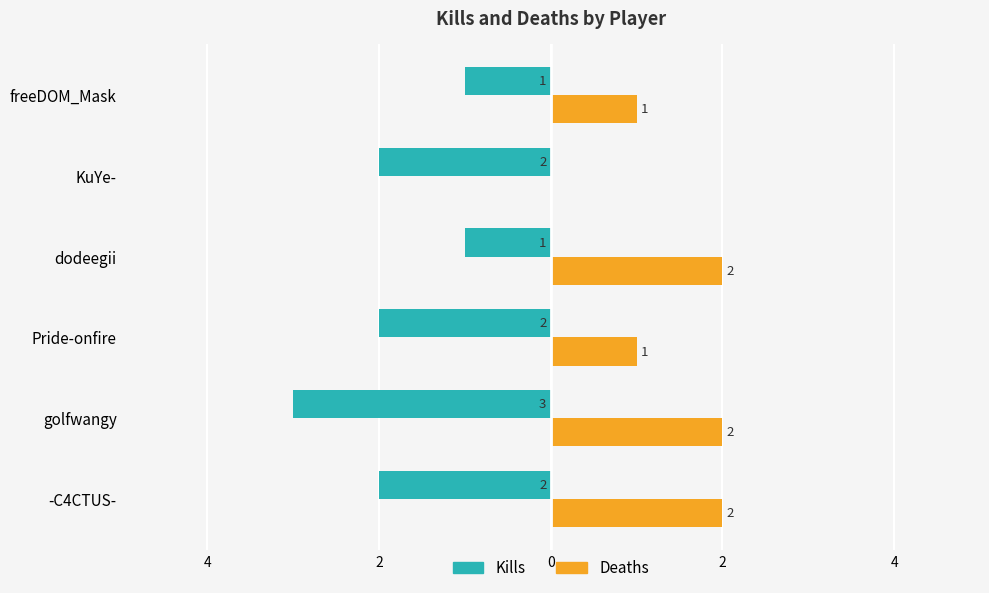

What are all the series names shown in the legend?

Kills, Deaths